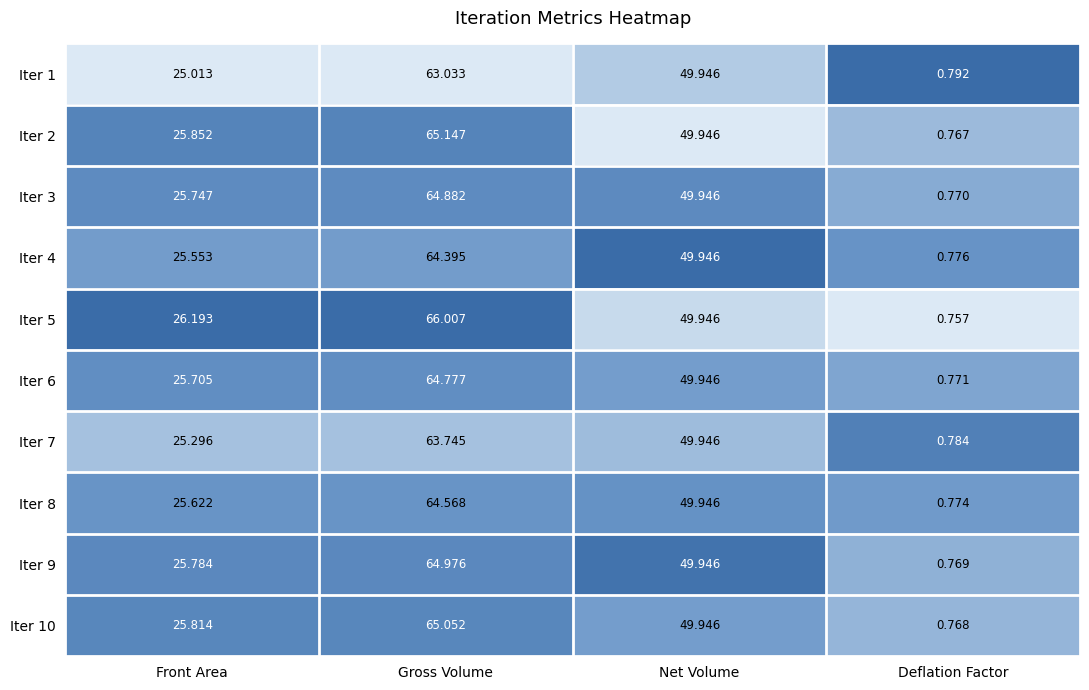

Which series has the largest range (max minus min)?

Iter 5